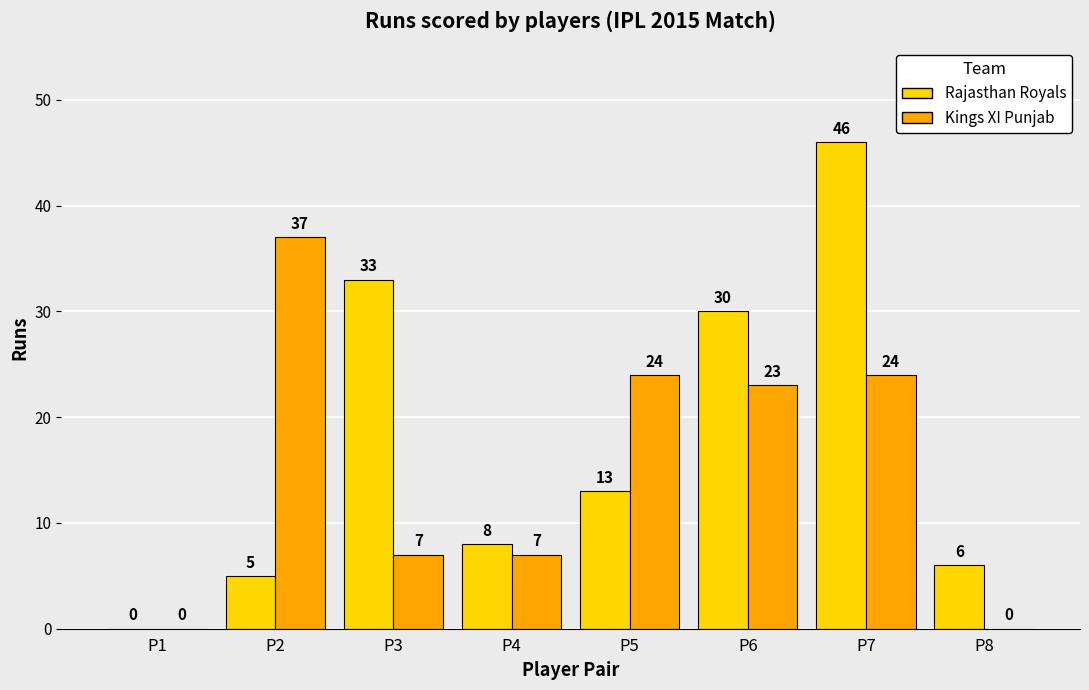

The Kings XI Punjab series shows 7 at P3. True or false?

True